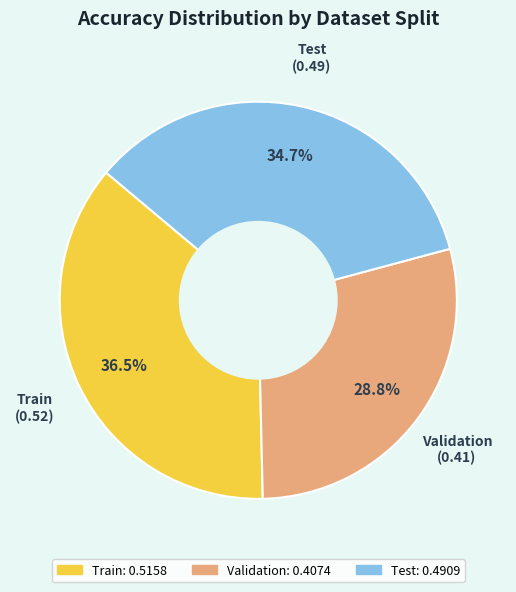

To the nearest percent, what is the combined percentage of Train and Test?

71%